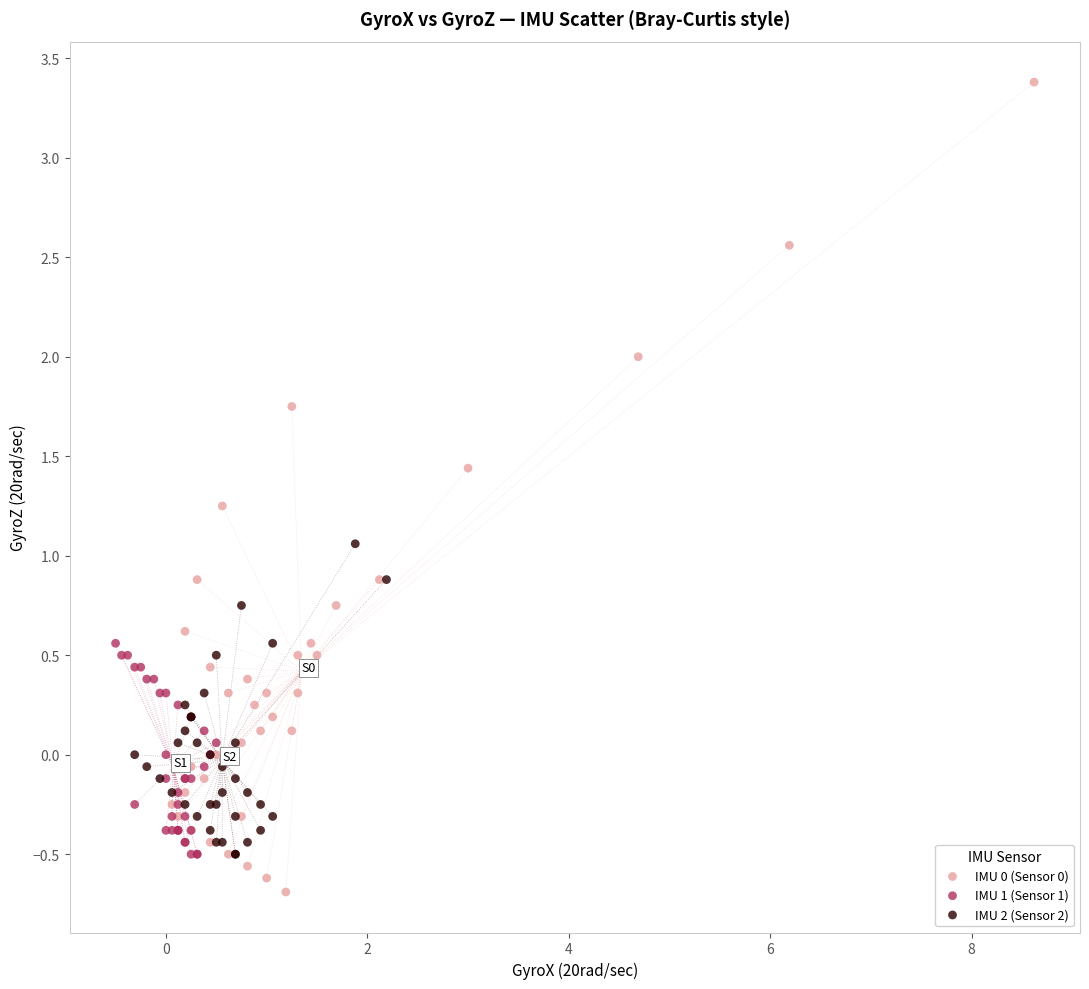

Which series has the largest Y range (max minus min)?

IMU 0 (Sensor 0)